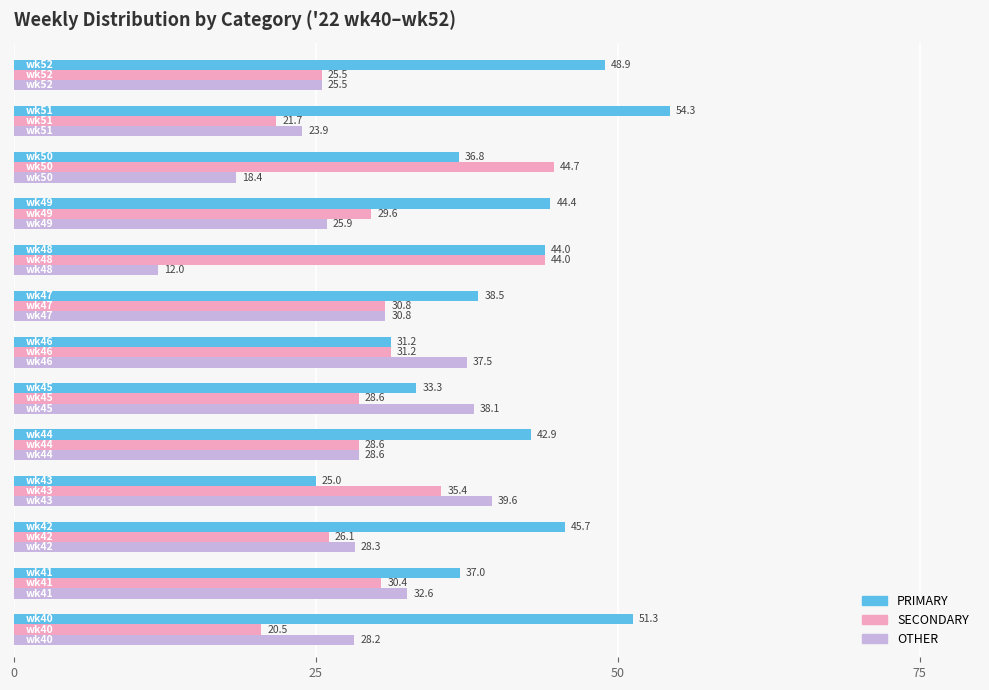

What is the maximum value shown in the chart?

54.3